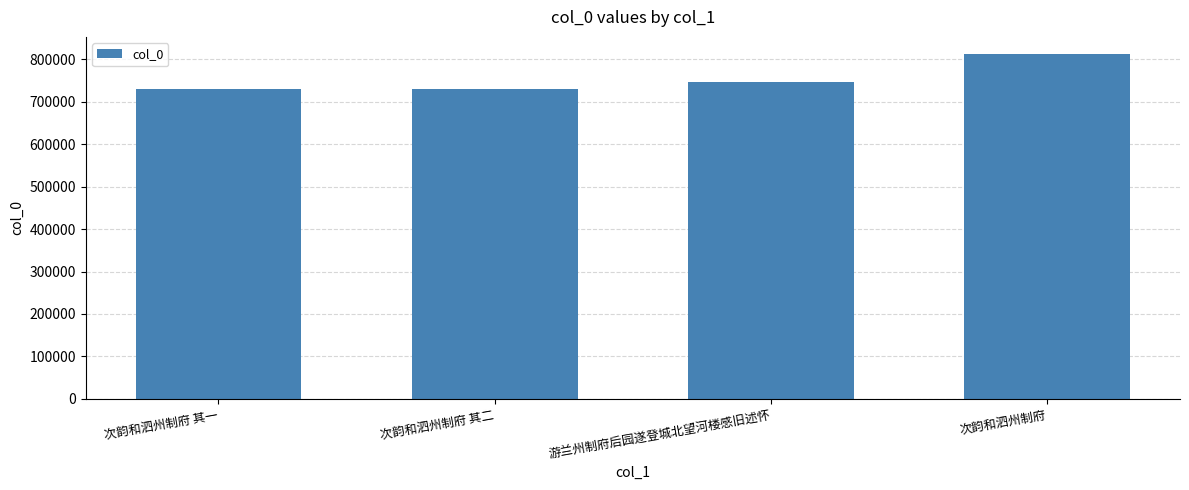

What is the value of the 3rd bar from the left?

746120